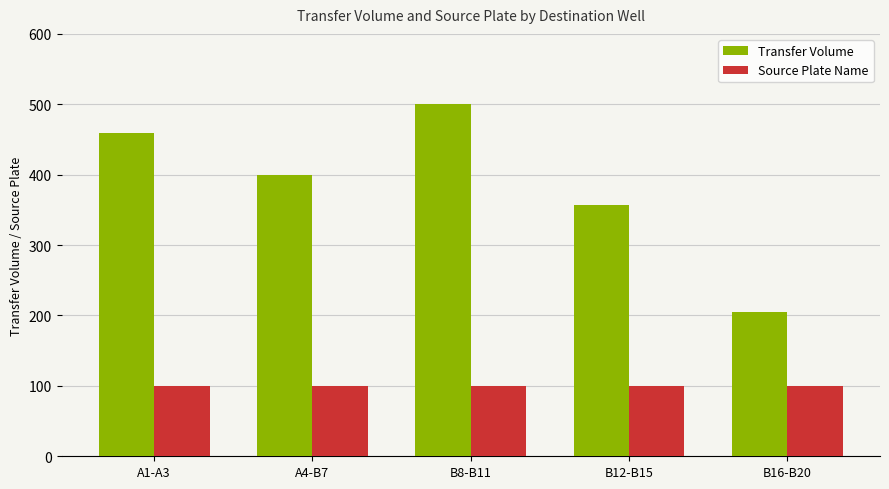

What is the minimum value shown in the chart?

100.0